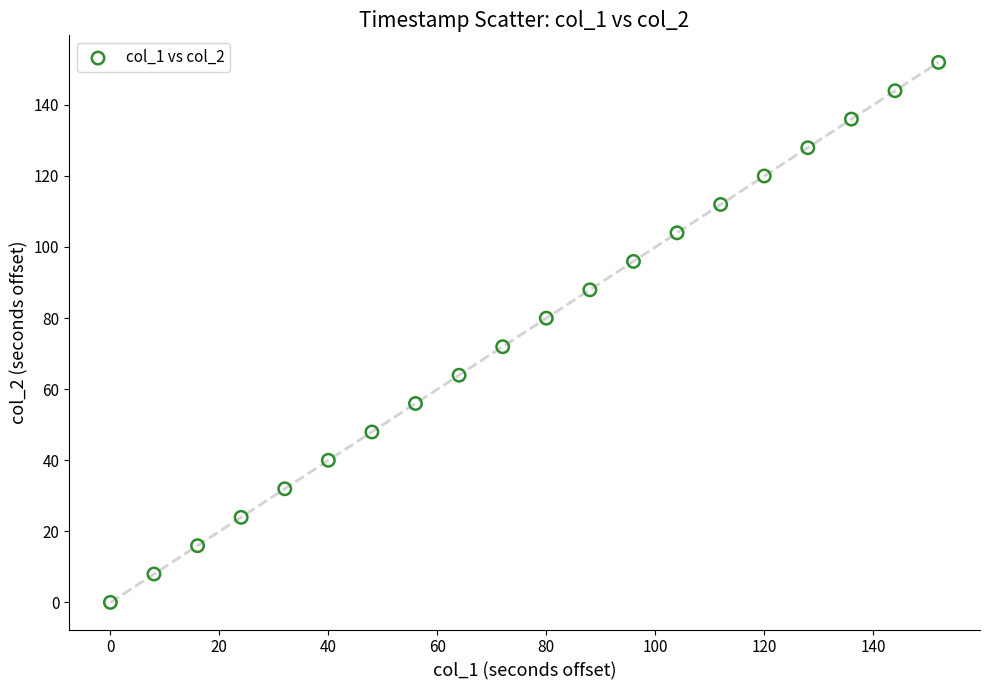

What is the range of Y values (max minus min)?

151.9